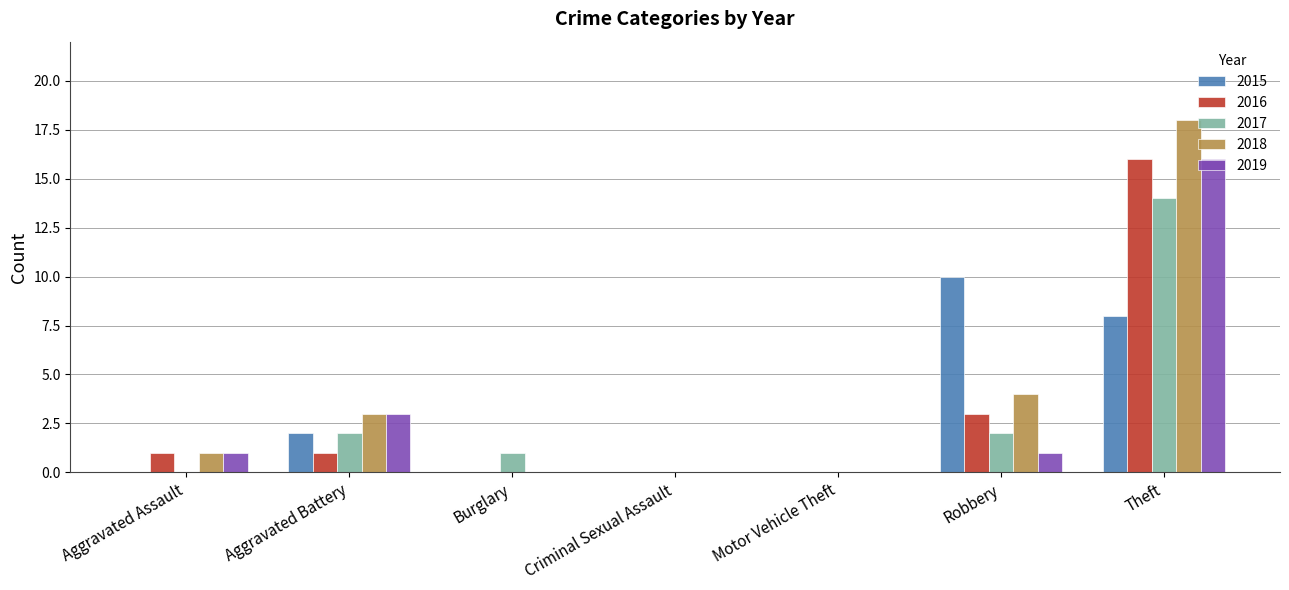

Count the number of categories in the chart.

7